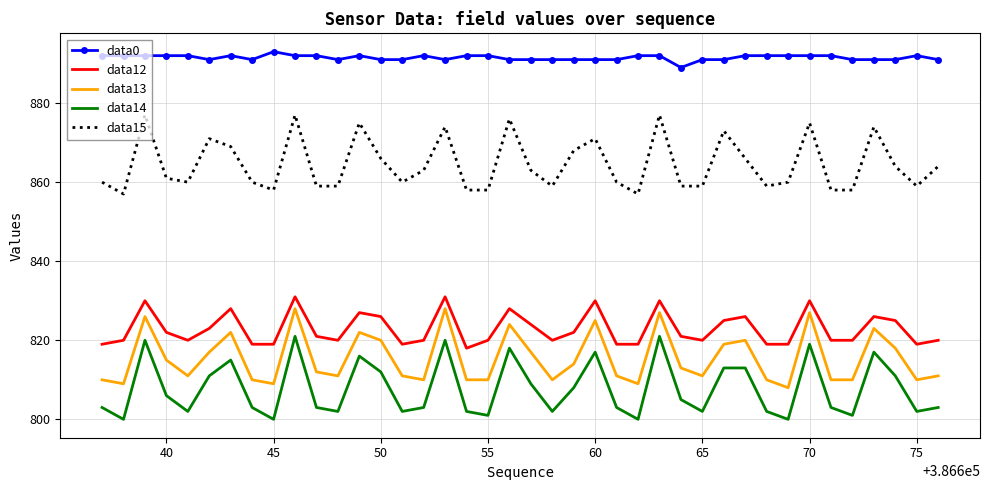

How many values in the data13 series are below 812?

20